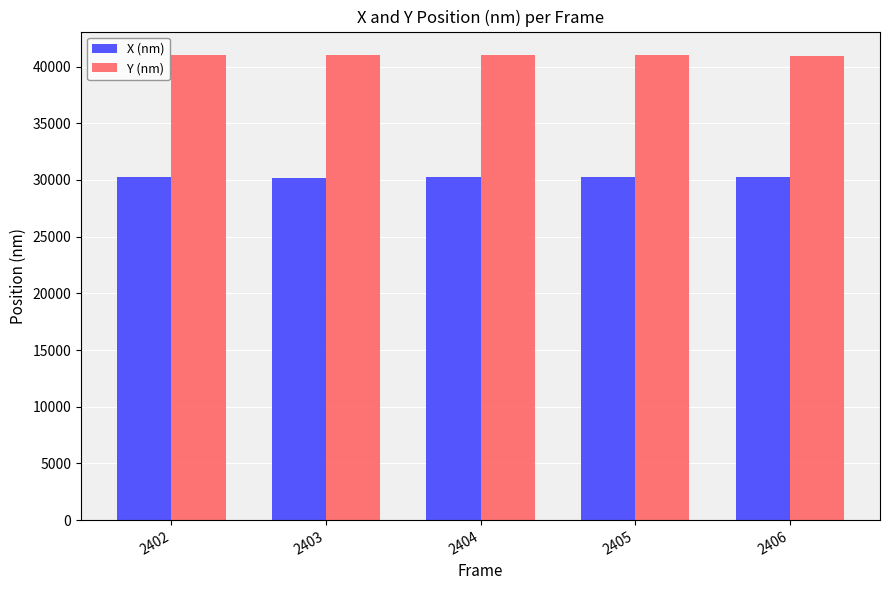

How many values in the X (nm) series exceed 30286?

3